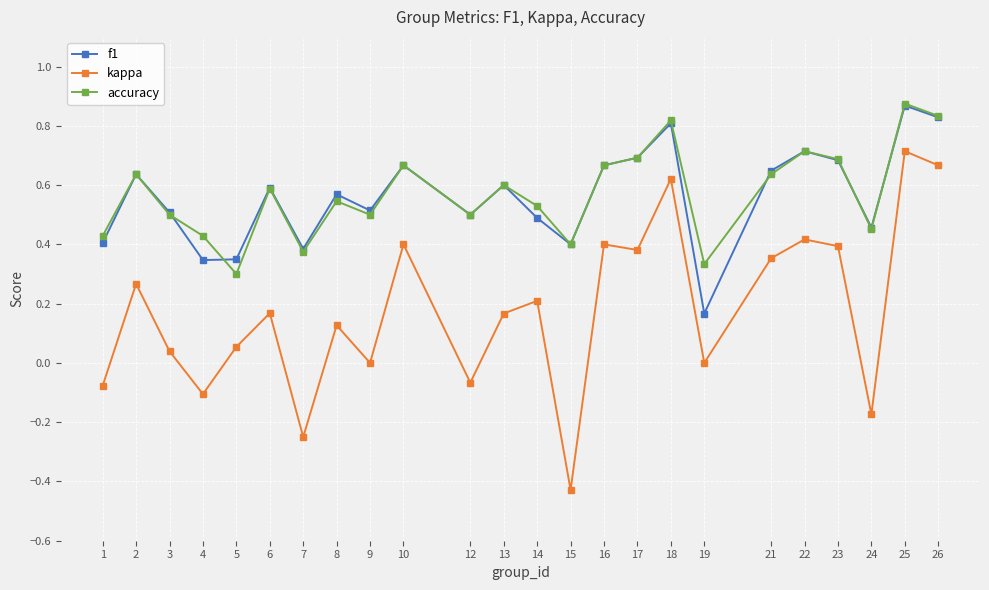

True or false: kappa and f1 cross at least once.

False